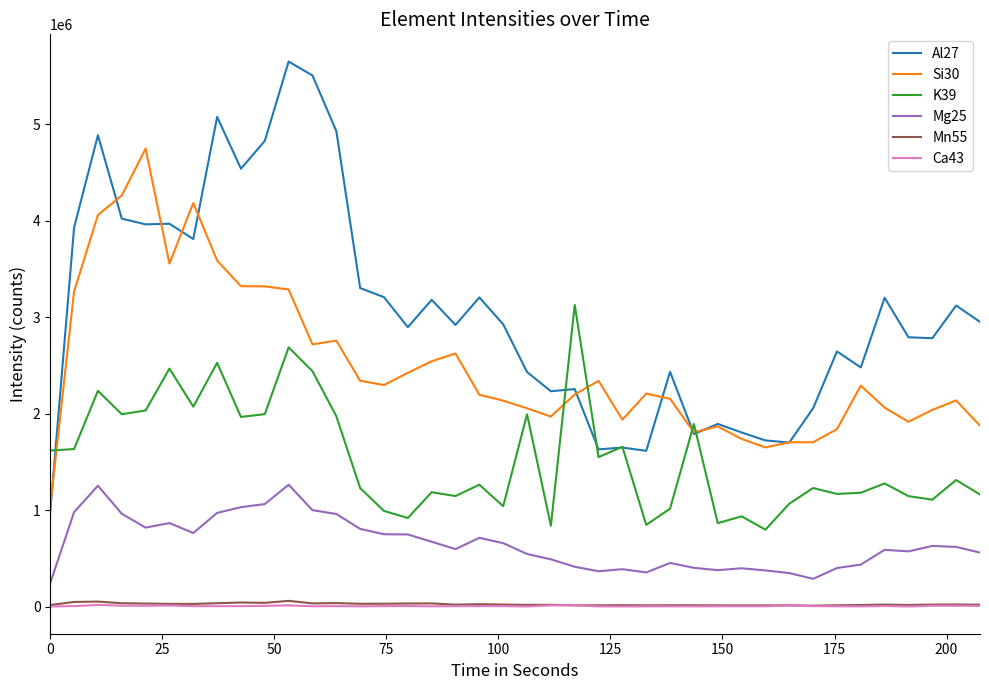

Which series has the widest spread of values?

Al27